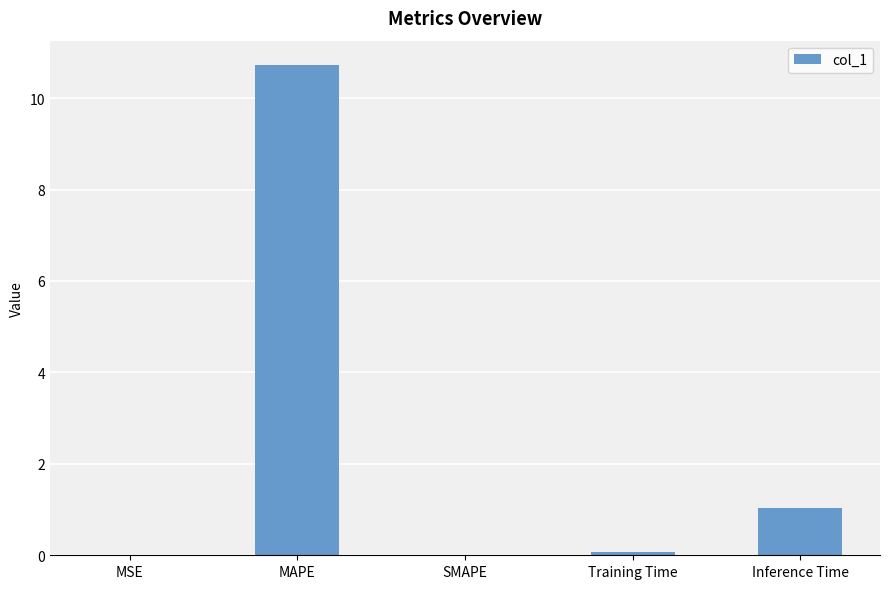

What is the greatest value displayed?

10.7